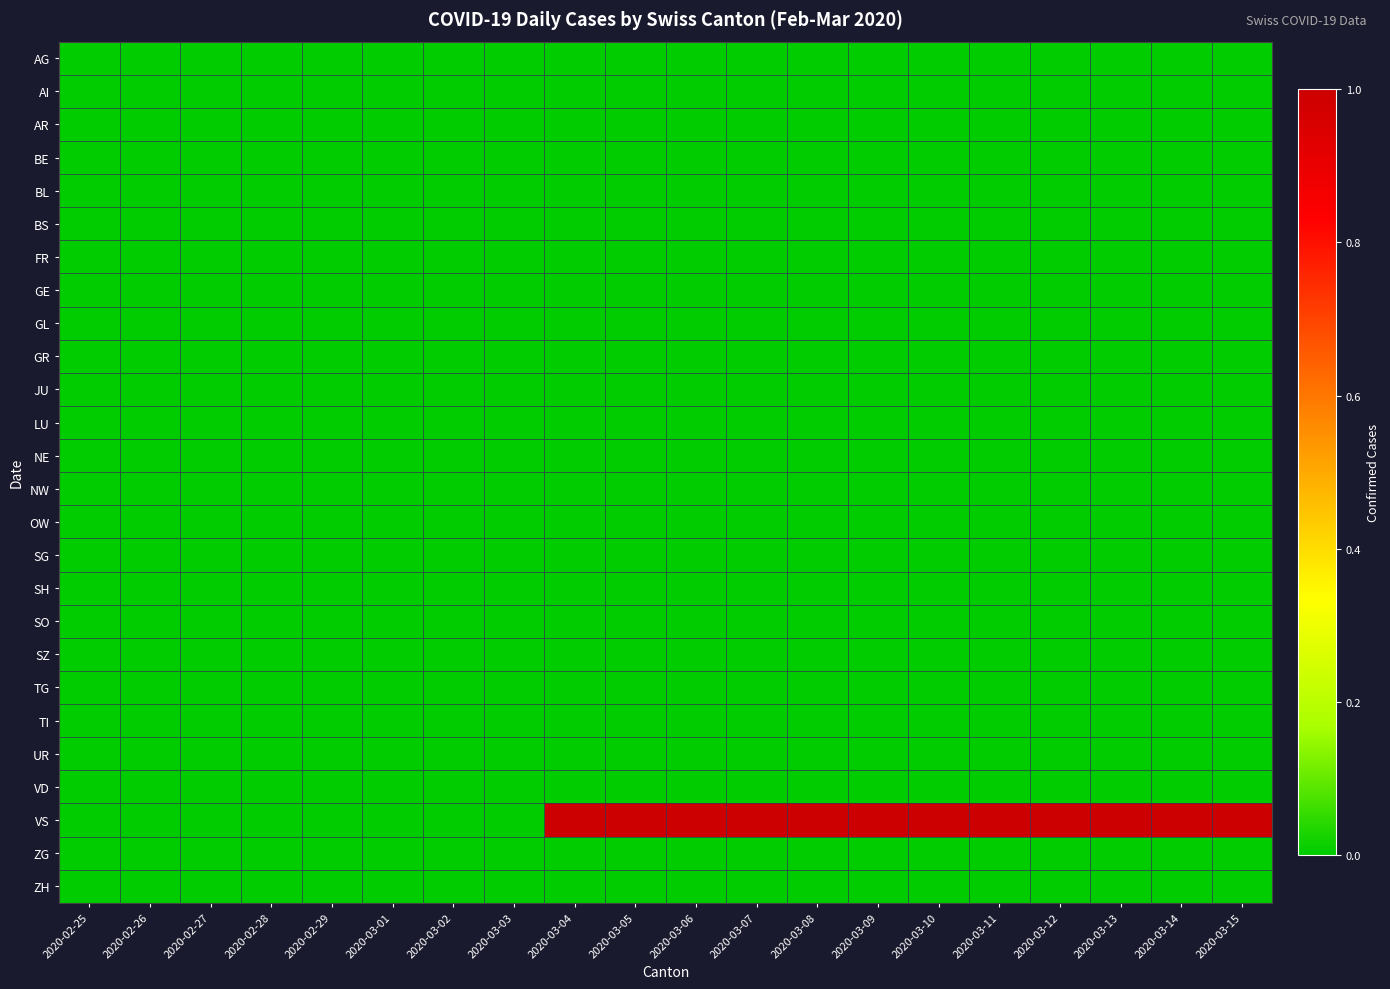

Rank the series by their maximum value, from highest to lowest.

VS, AG, AI, AR, BE, BL, BS, FR, GE, GL, GR, JU, LU, NE, NW, OW, SG, SH, SO, SZ, TG, TI, UR, VD, ZG, ZH